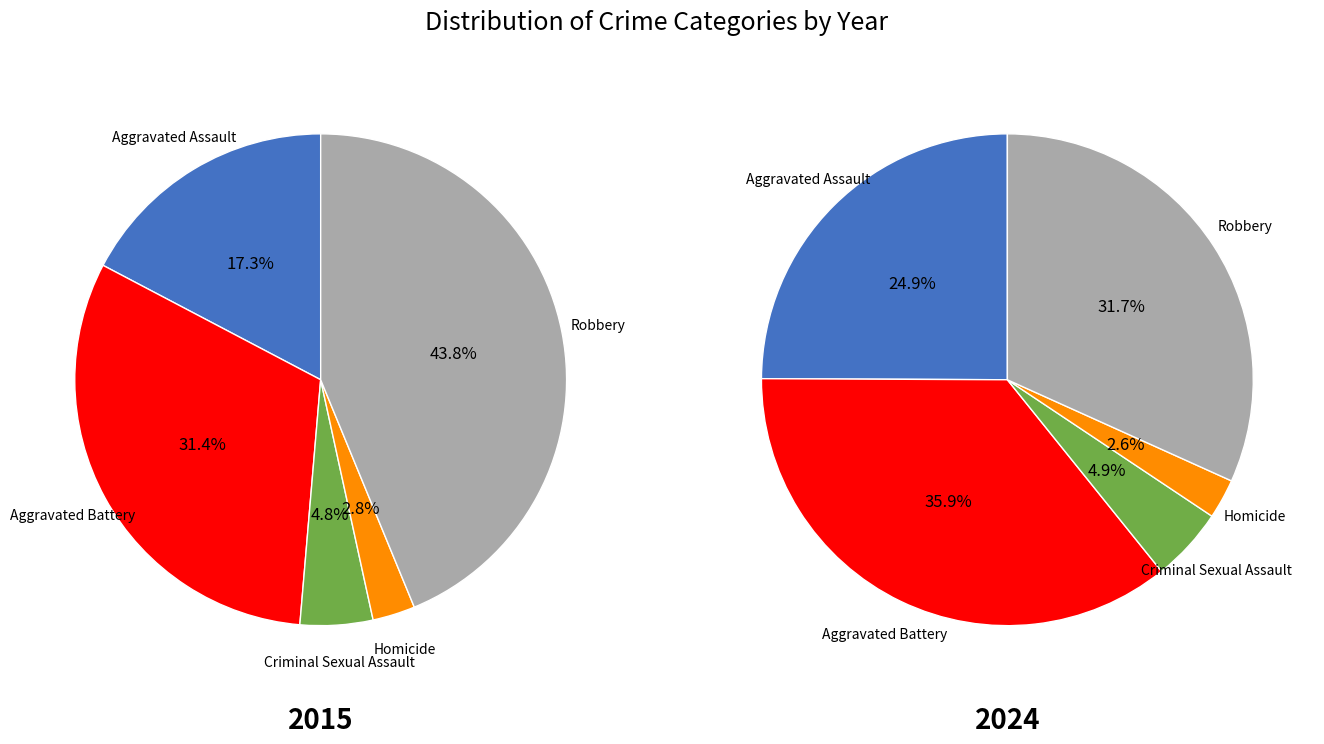

What percentage is the Homicide slice, to the nearest percent?

3%